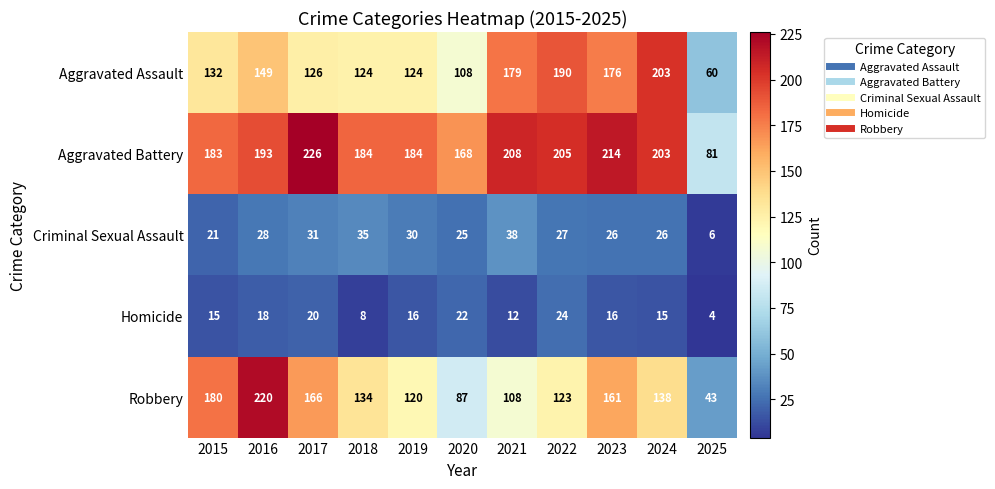

What is the sum of all Aggravated Battery values?

2049